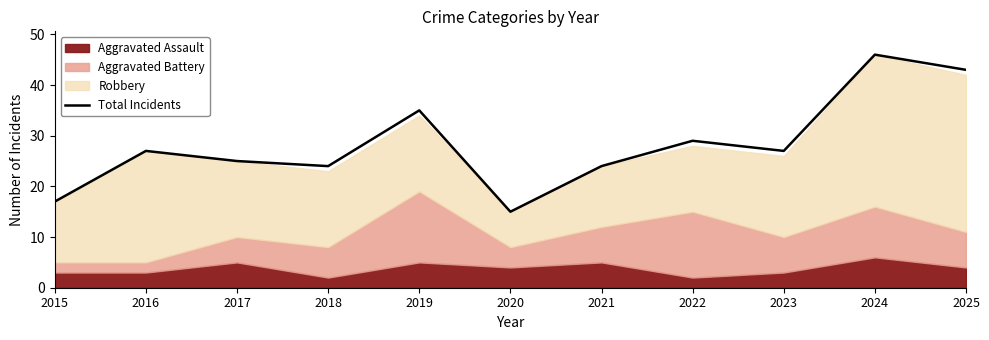

List the labels in order of value, smallest first.

2020, 2015, 2018, 2021, 2017, 2016, 2023, 2022, 2019, 2025, 2024